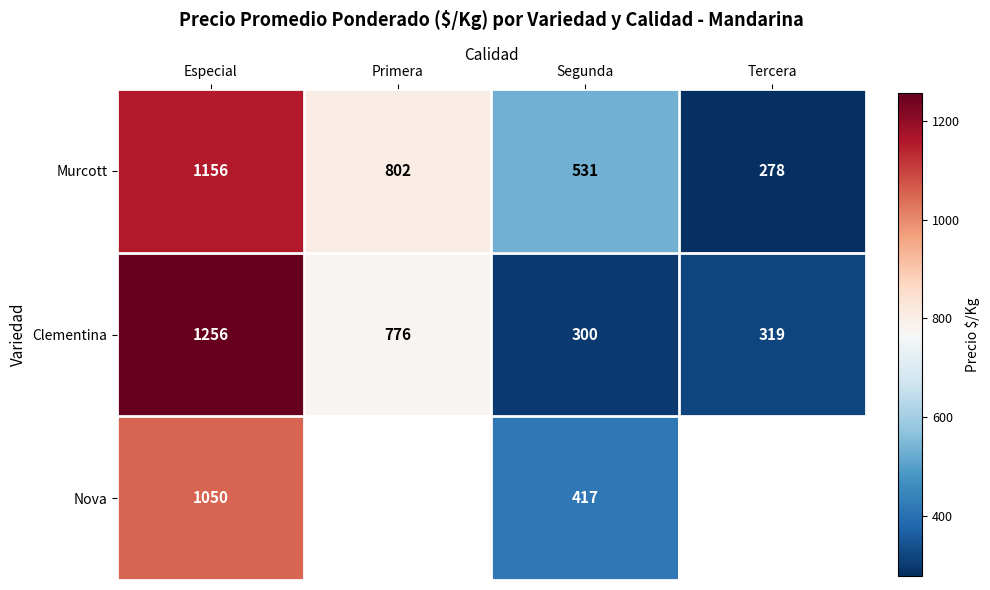

What is the total value across all series at Especial?

3462